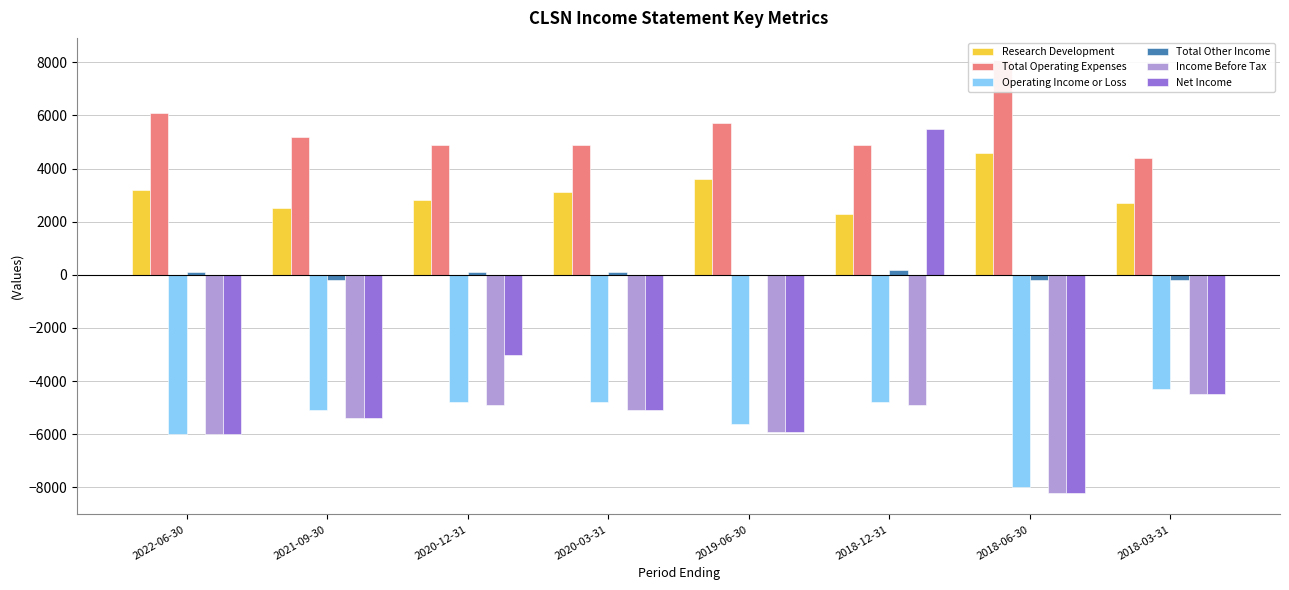

What is the sum of all Research Development values?

24800